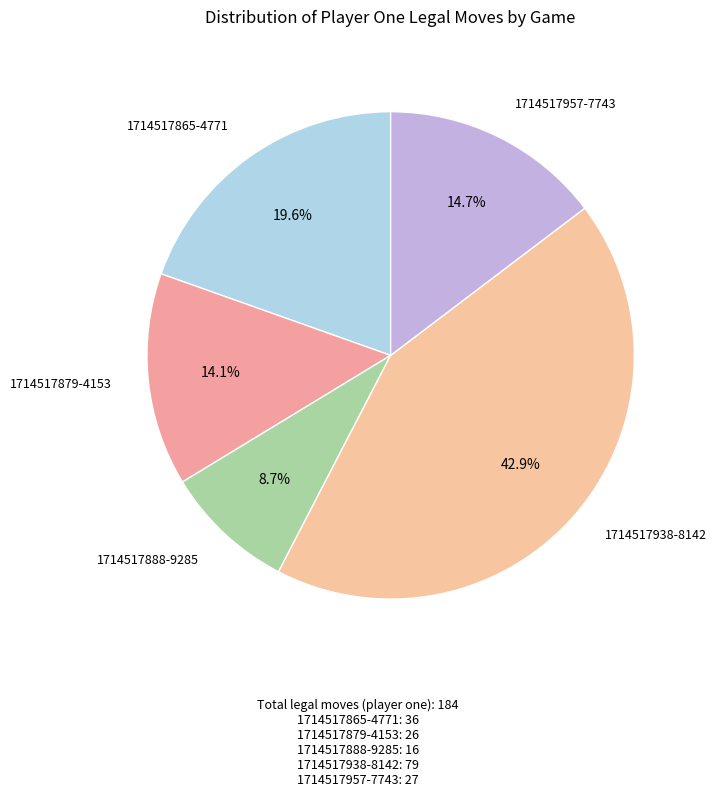

What percentage is the 1714517888-9285 slice, to the nearest percent?

9%